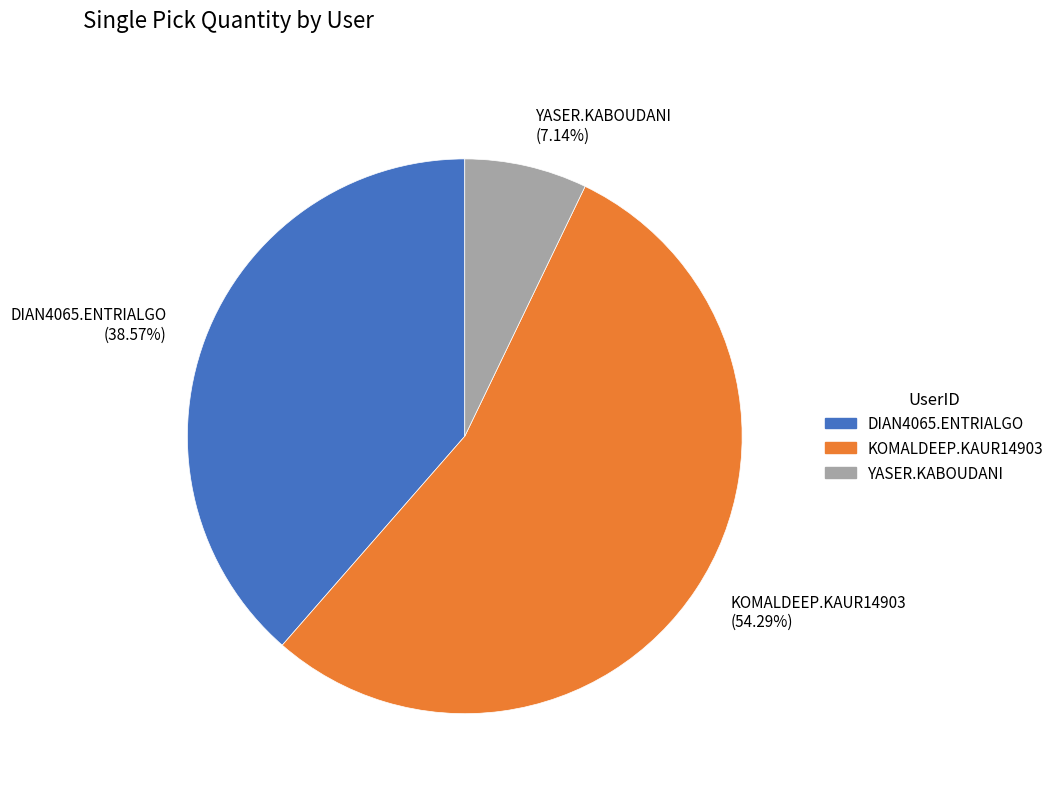

To the nearest percent, what portion does KOMALDEEP.KAUR14903 represent?

54%